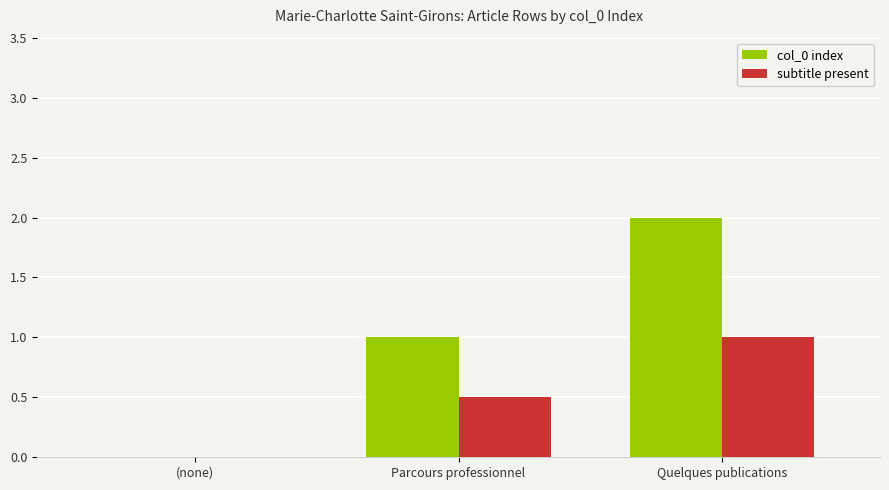

At which label does col_0 index reach its peak?

Quelques publications